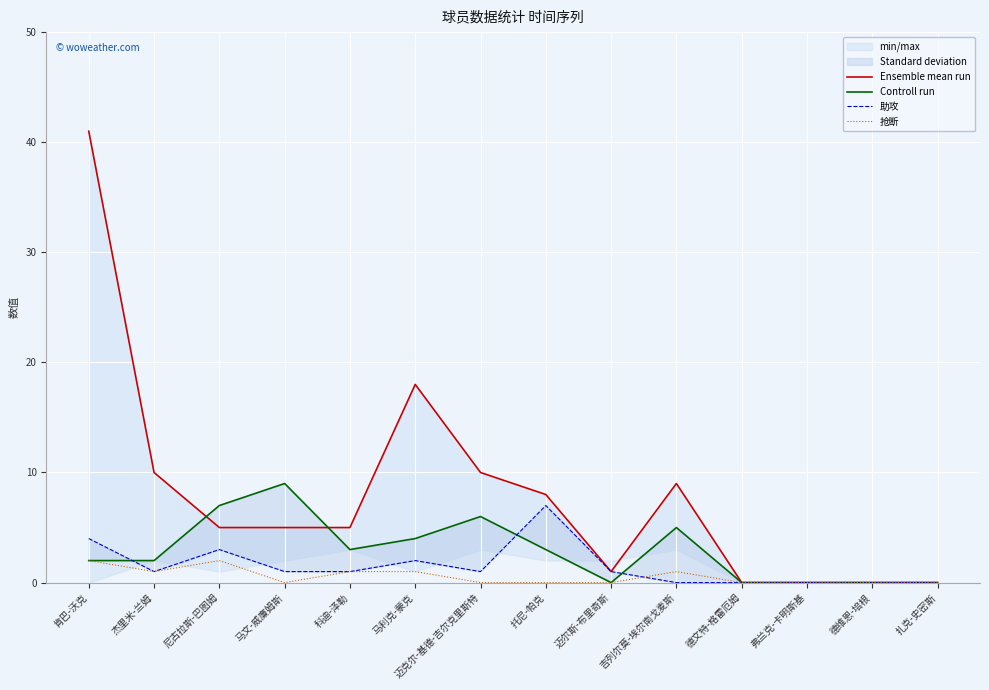

Is it true that 抢断 equals 1 at 吉列尔莫-埃尔南戈麦斯?

True